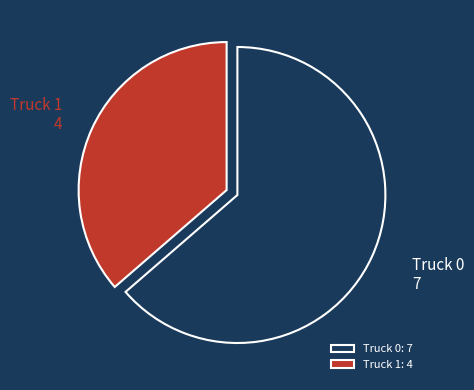

Which slice represents more than half of the pie?

Truck 0